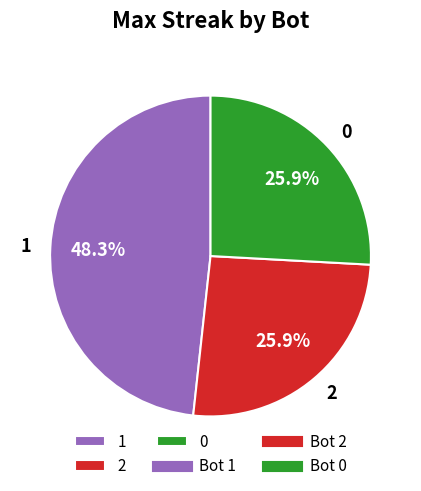

Which slice is the largest?

1